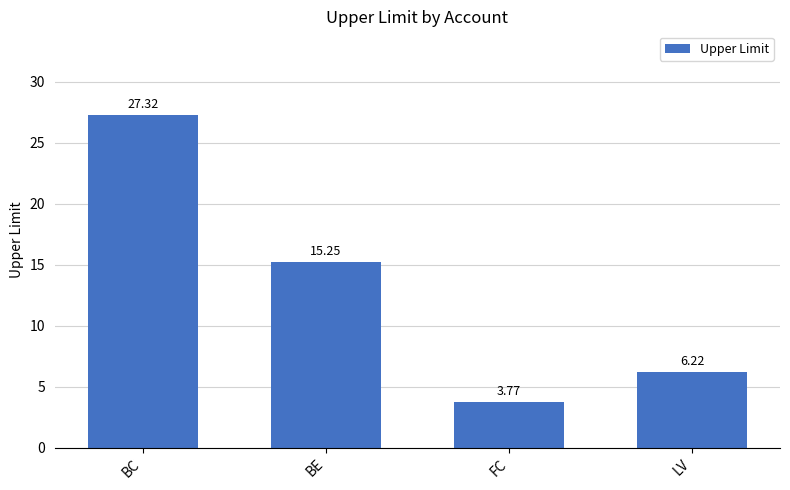

What is the ratio of the value at BC to the value at BE?

1.8